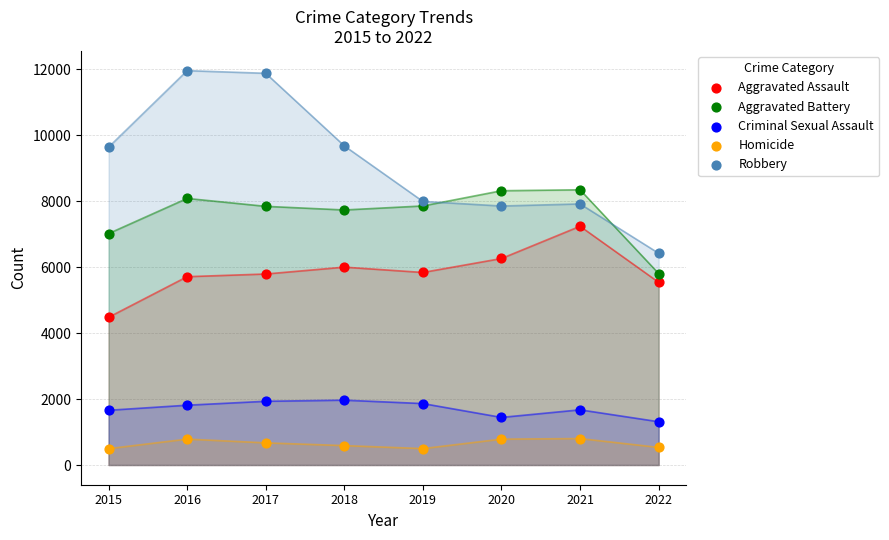

Which series contains the highest Y value?

Robbery